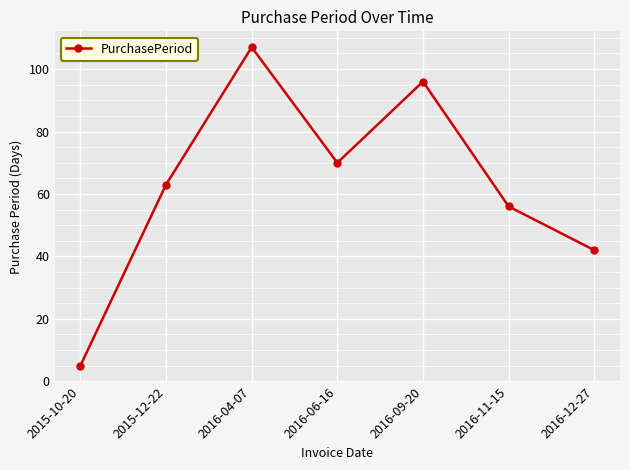

How many values are below 63?

3